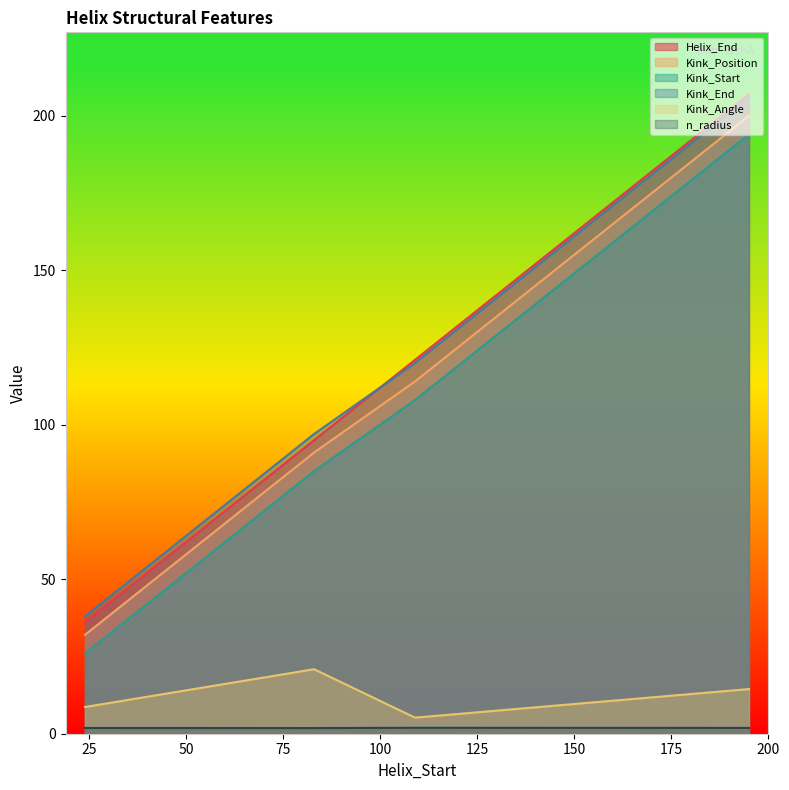

At how many categories does at least one series exceed 29?

4